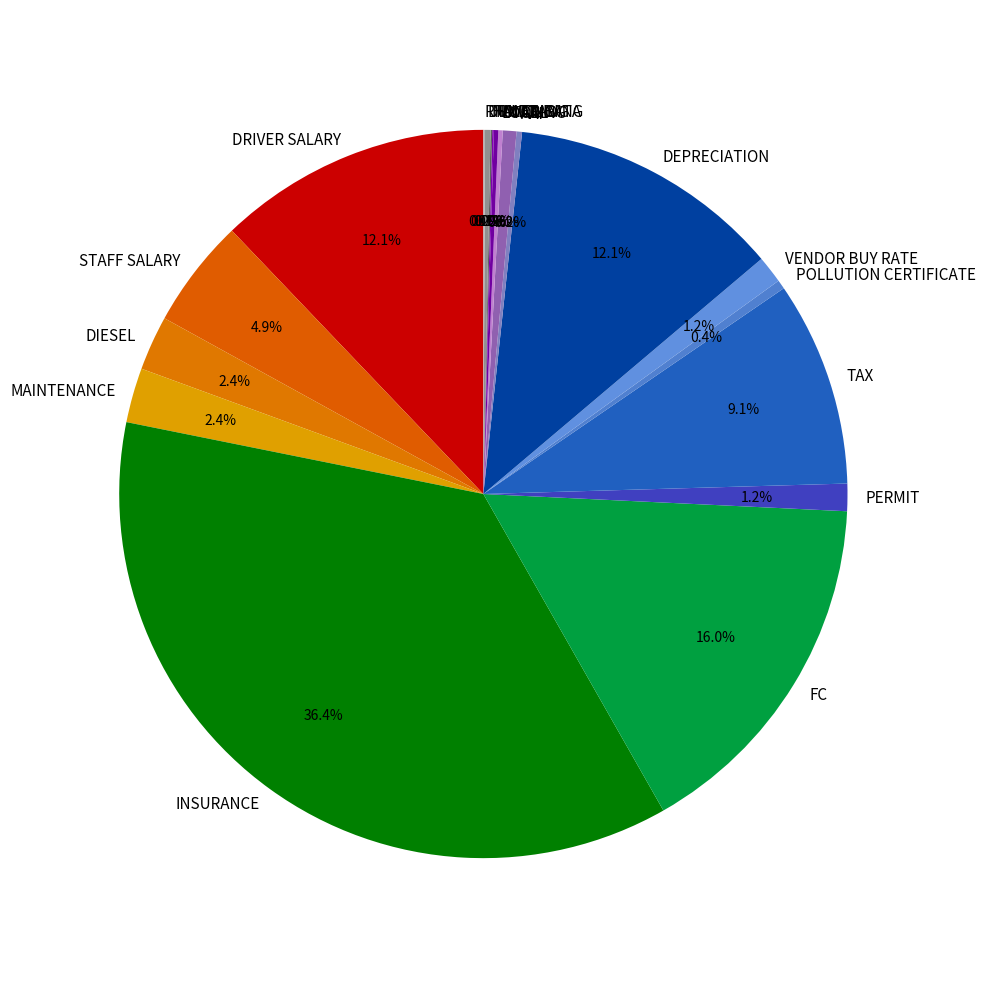

Which slice is the largest?

INSURANCE